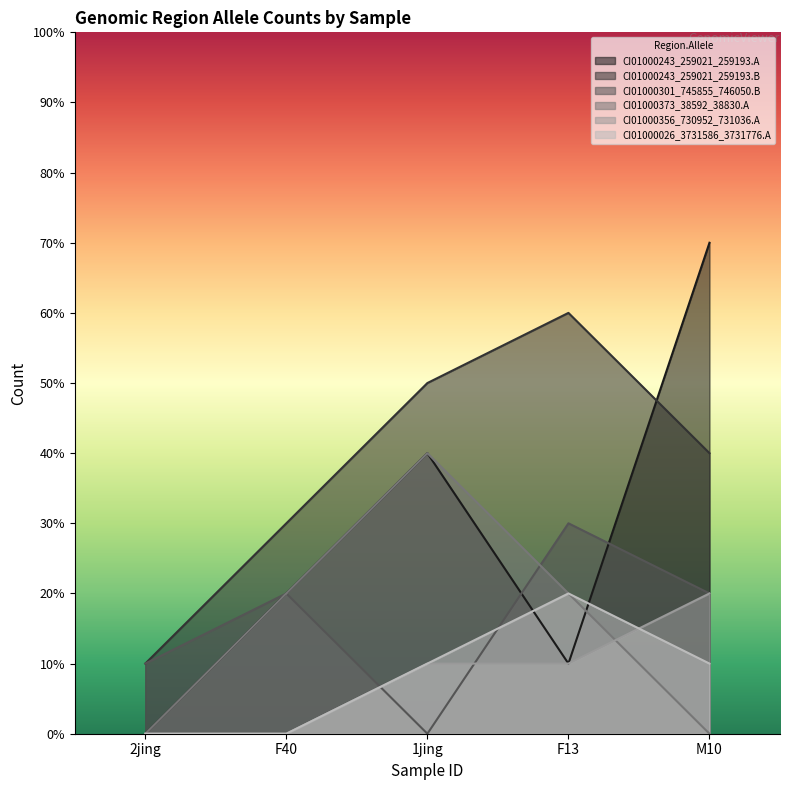

What is the difference between the CI01000026_3731586_3731776.A values at 2jing and 1jing?

1